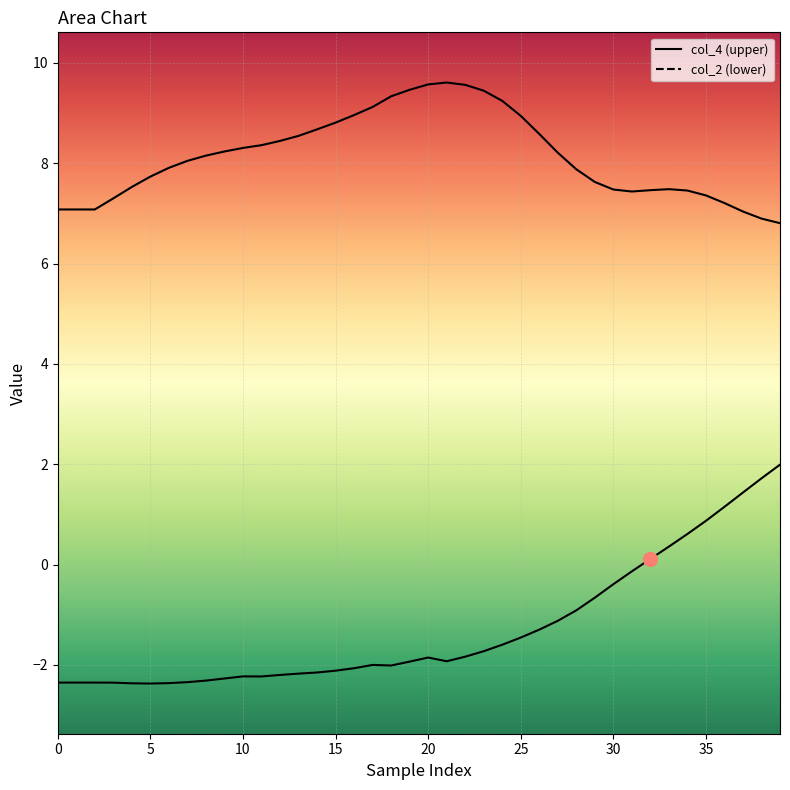

True or false: col_2 and col_4 cross at least once.

False